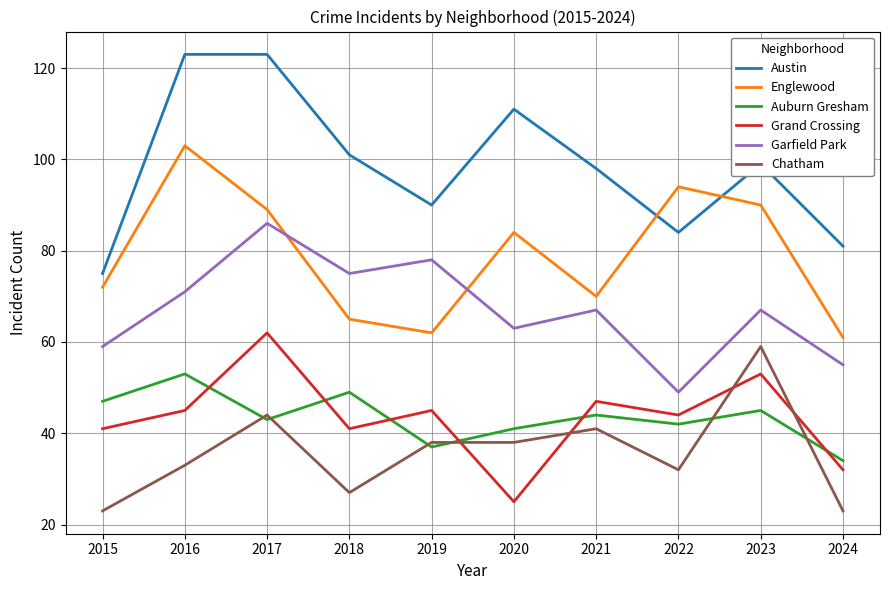

What value does the Garfield Park series have at 2016, to the nearest 5?

70